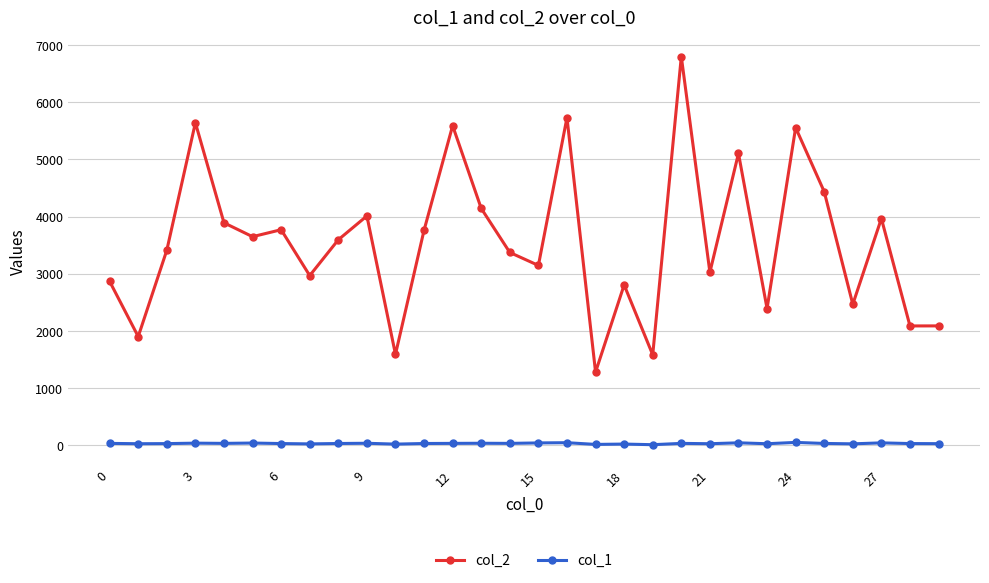

What is the maximum value shown in the chart?

6800